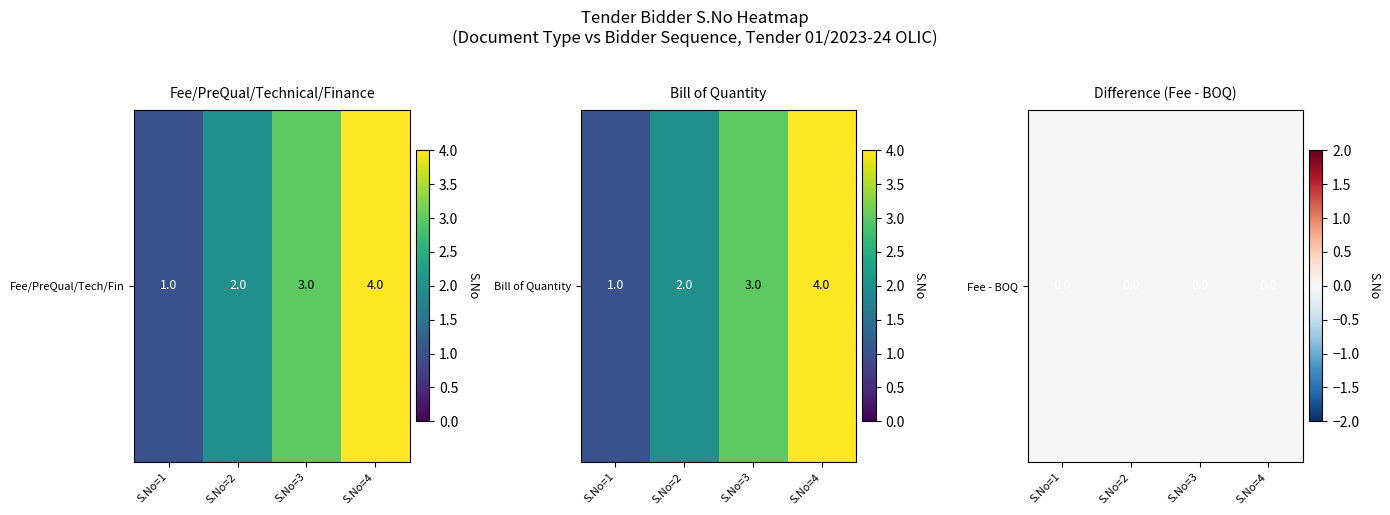

True or false: Finance has a value of -3 at Bid Submission.

False